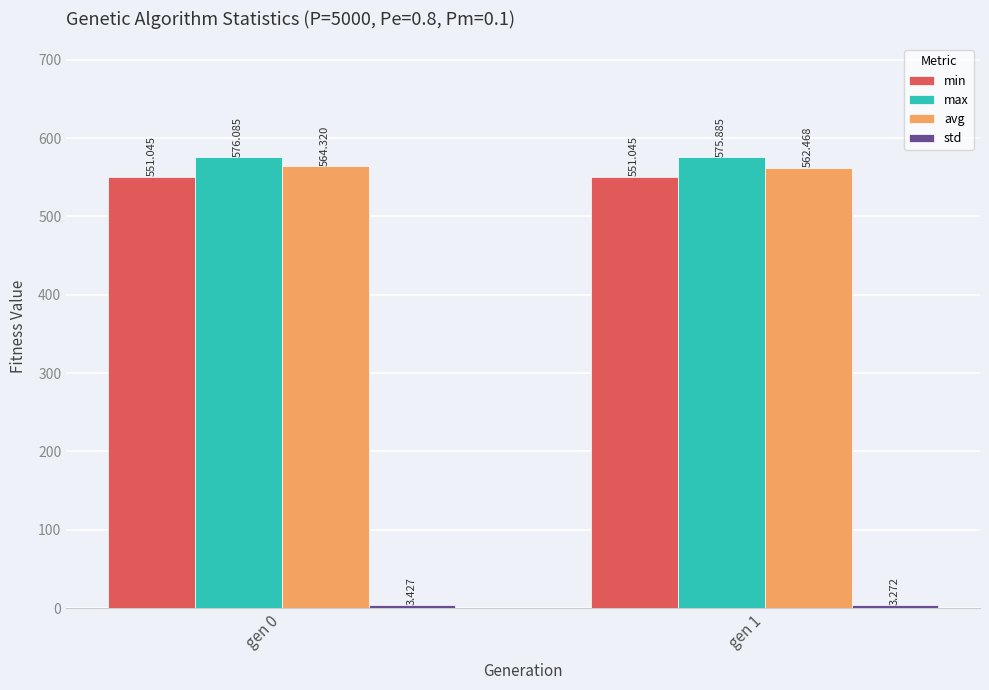

Rank the categories by avg value from highest to lowest.

gen 0, gen 1